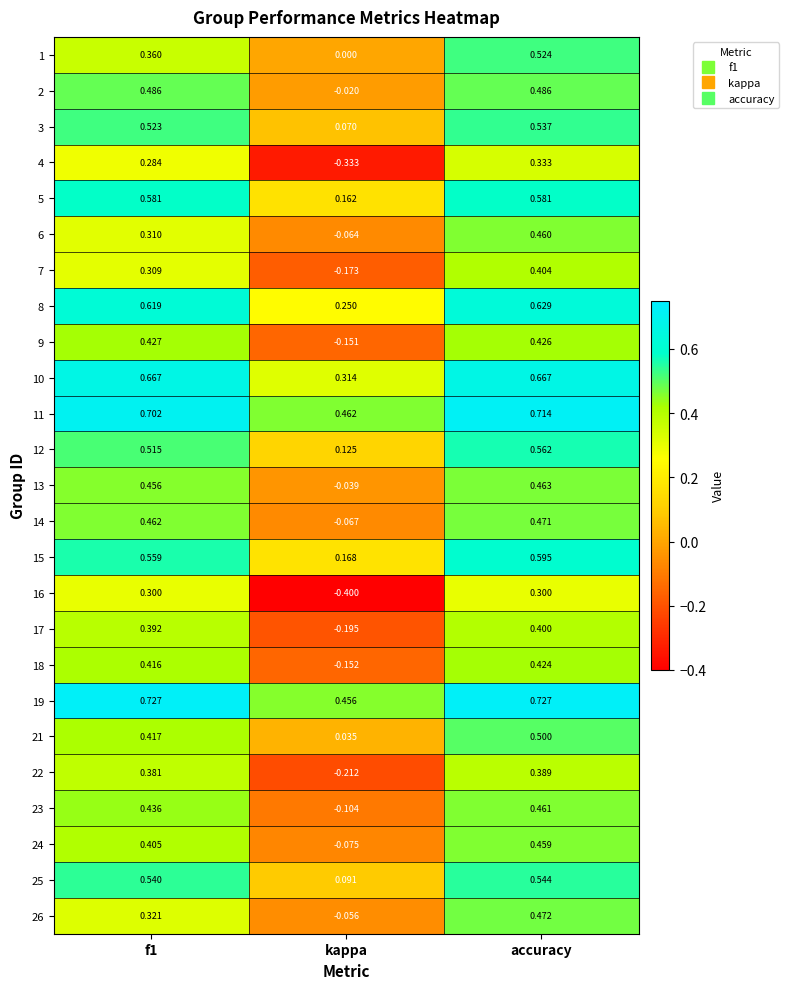

Where is 12 nearest to the value 0?

kappa